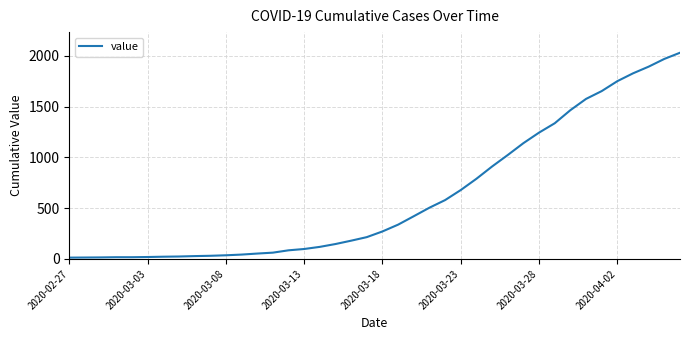

What is the maximum value shown in the chart?

2032